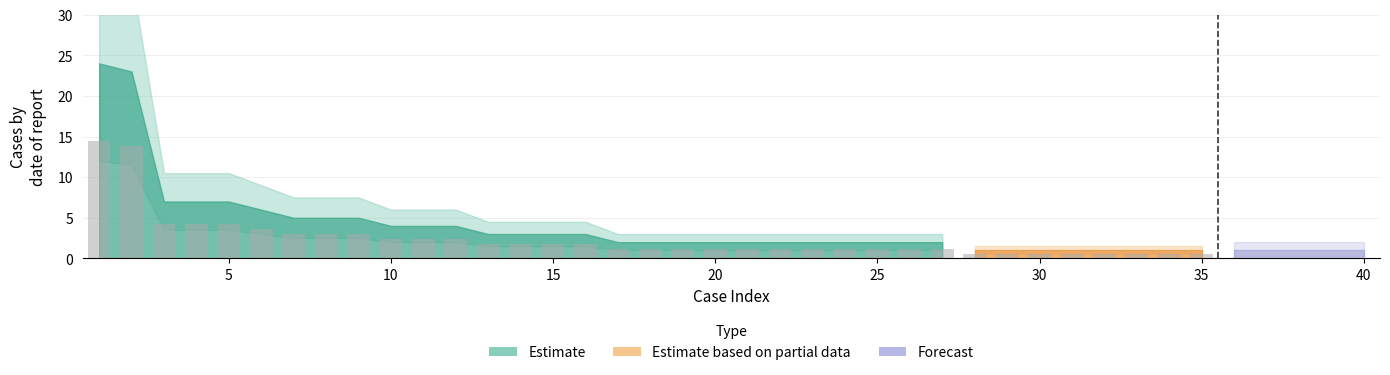

At which label does Total reach its minimum?

28